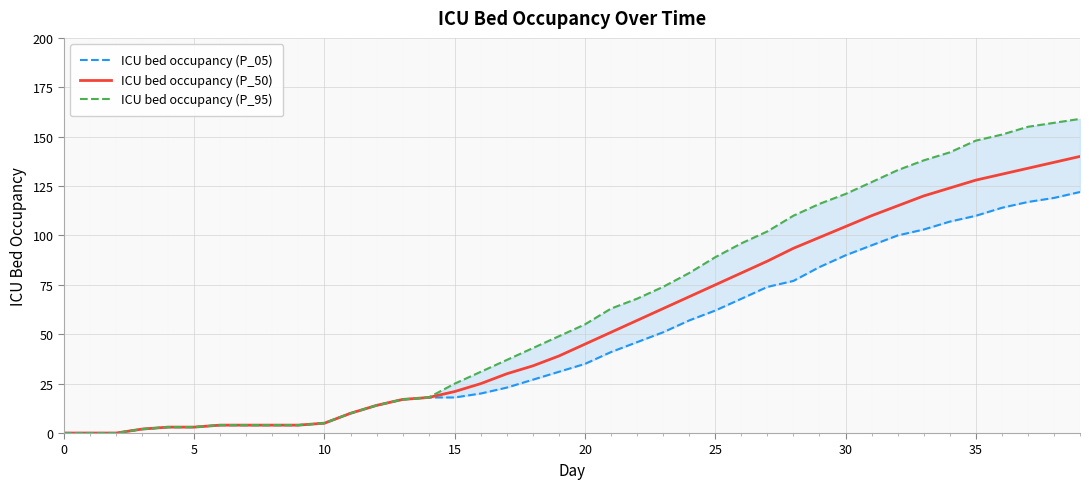

What is the value of the ICU bed occupancy (P_05) point at the 37th from the left?

114.0